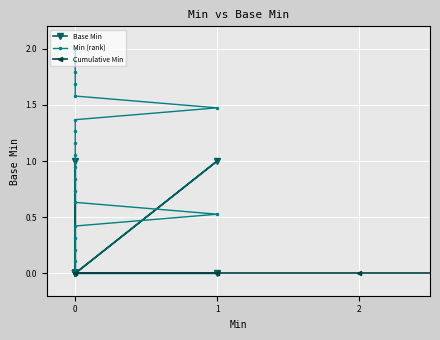

List the series in order of their peak value, highest first.

Min (rank), Base Min, Cumulative Min